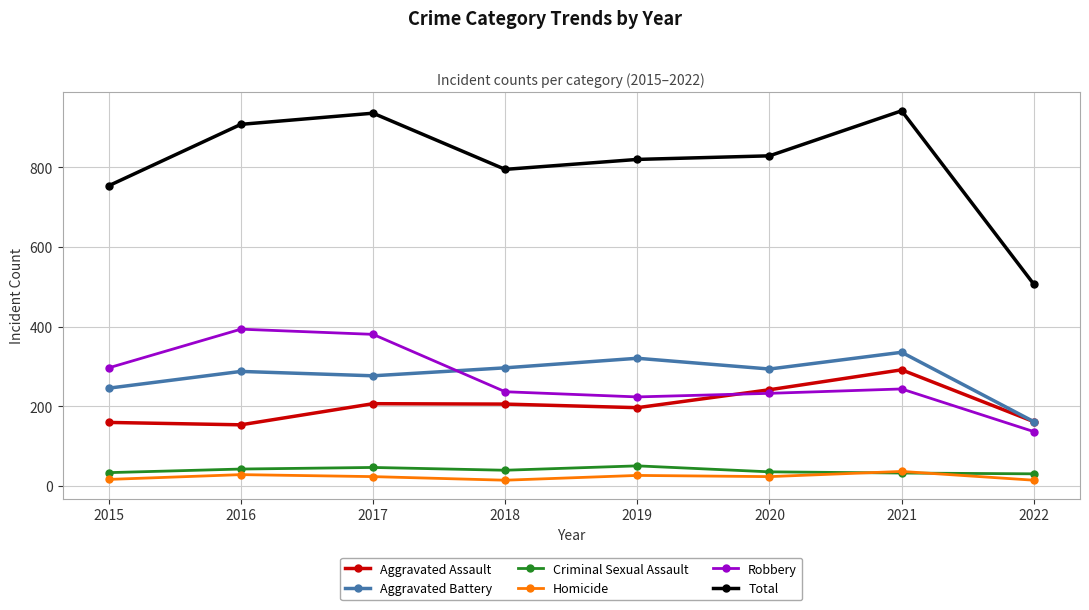

How many data points does each series have?

8